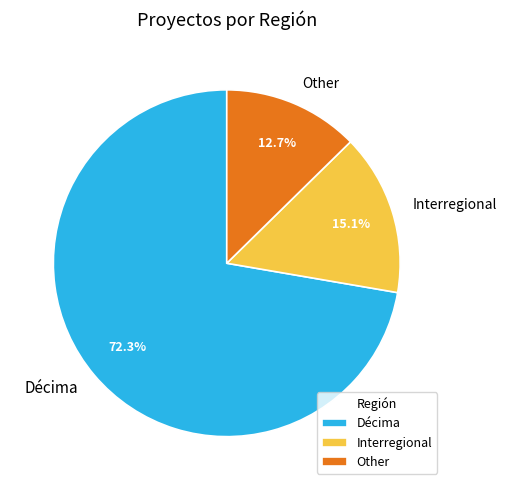

True or false: Interregional accounts for 15% of the total.

True